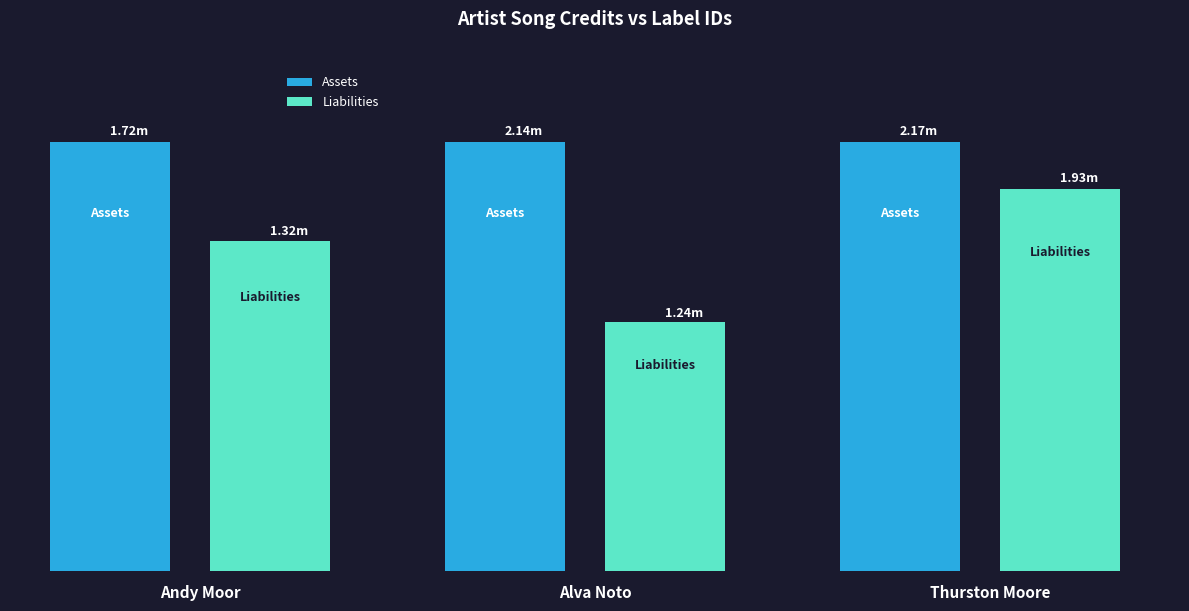

At which label is Liabilities closest to 1588673?

Andy Moor